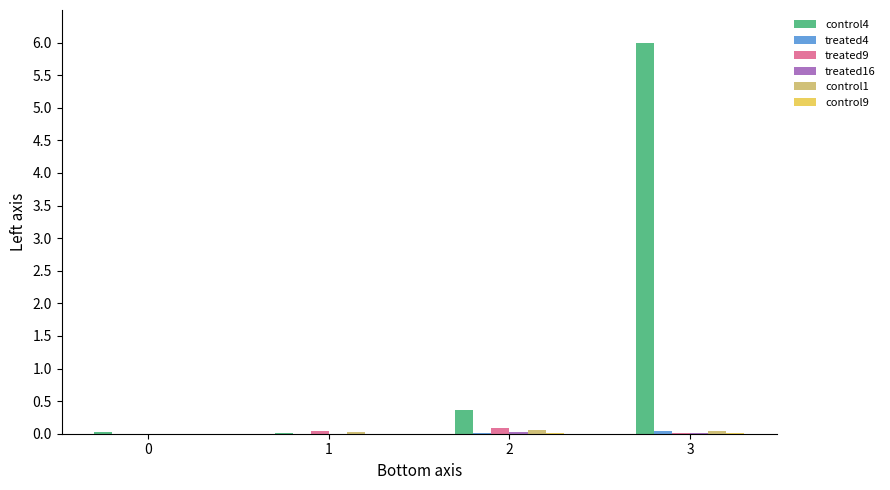

True or false: treated9 has a value of 0.0 at 1.

True